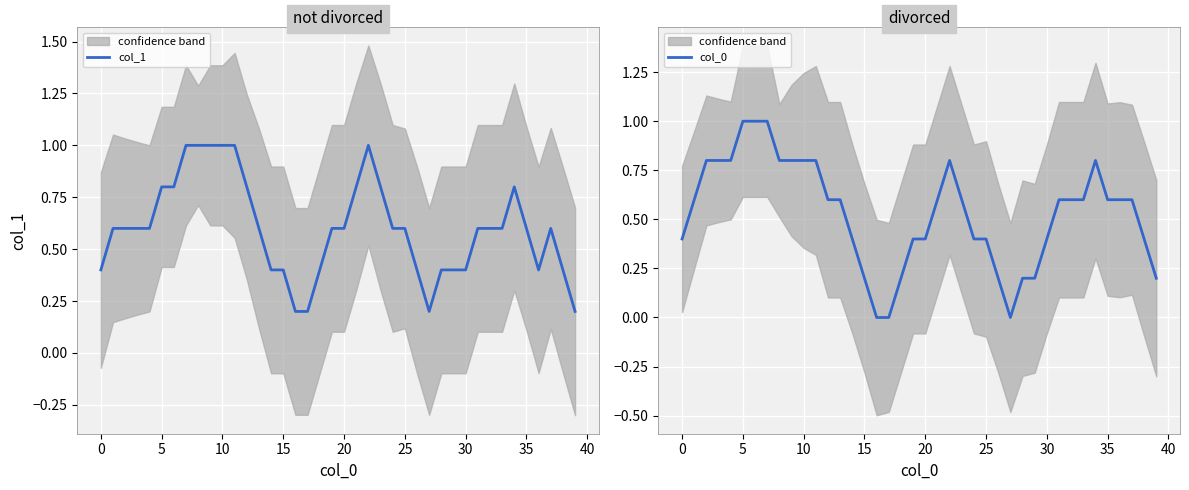

What is the maximum value for col_1?

1.0